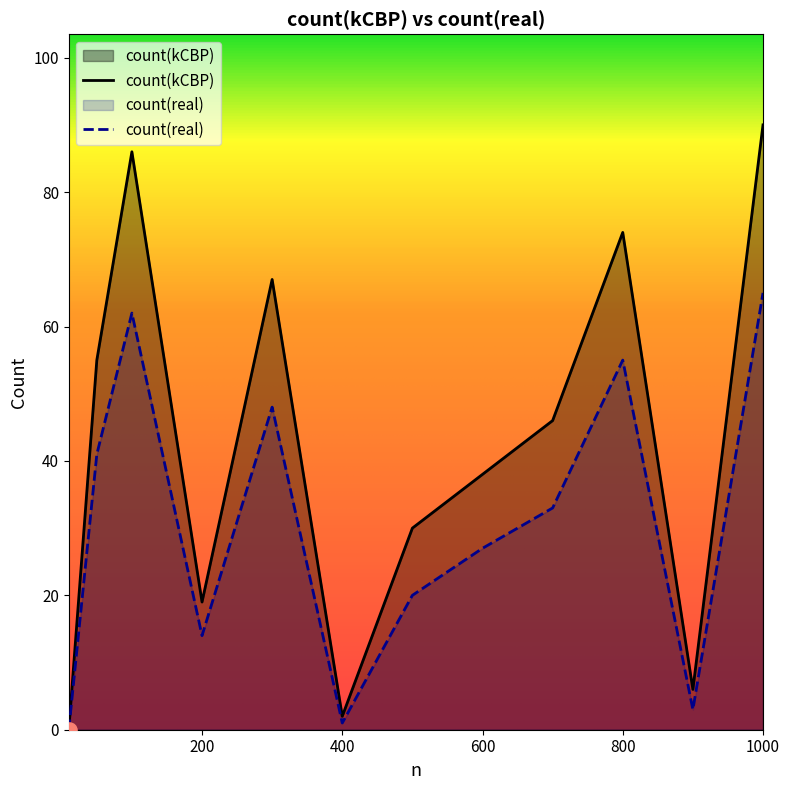

Which series reaches the minimum Y coordinate?

count(kCBP)